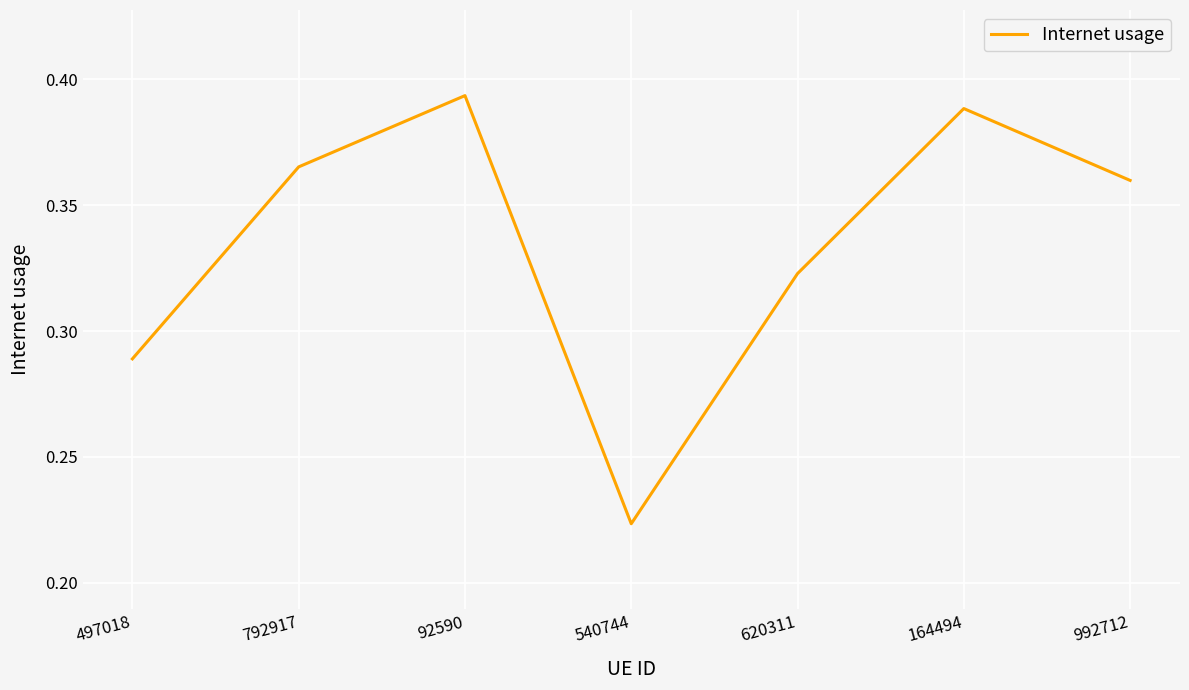

What is the change in value from 92590 to 620311?

-0.1